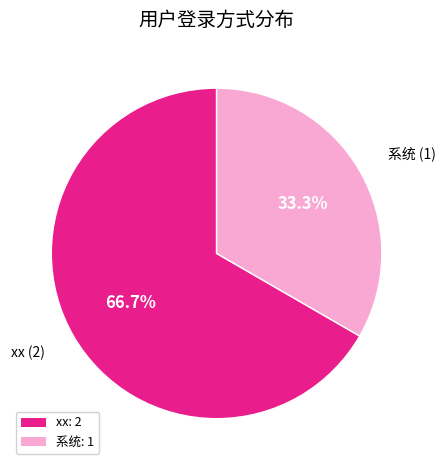

To the nearest percent, what is the difference between the 系统 and xx slice percentages?

33%